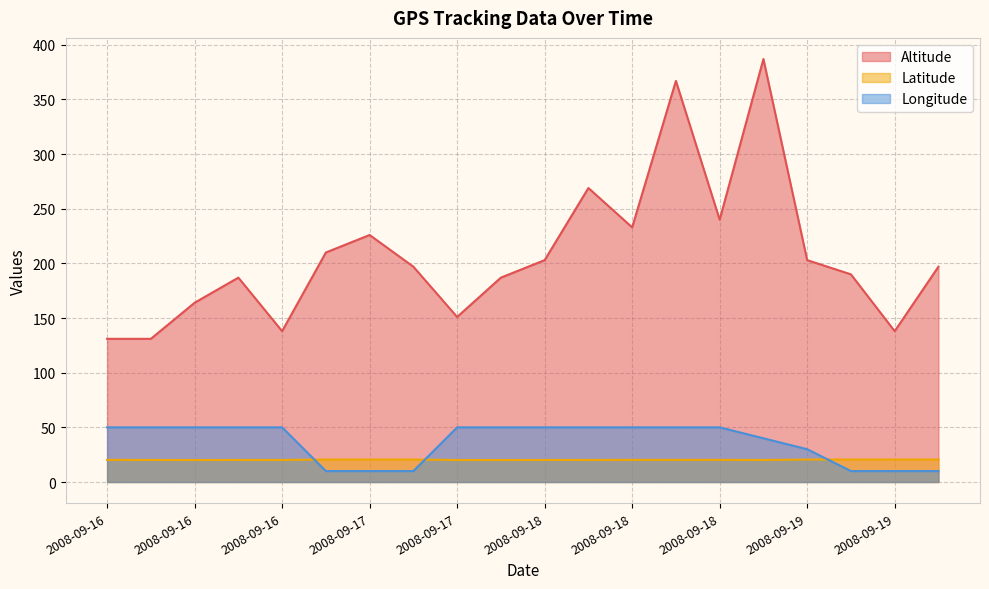

Rank the series at 2008-09-16 from lowest to highest value.

Latitude_scaled, Longitude_scaled, Altitude